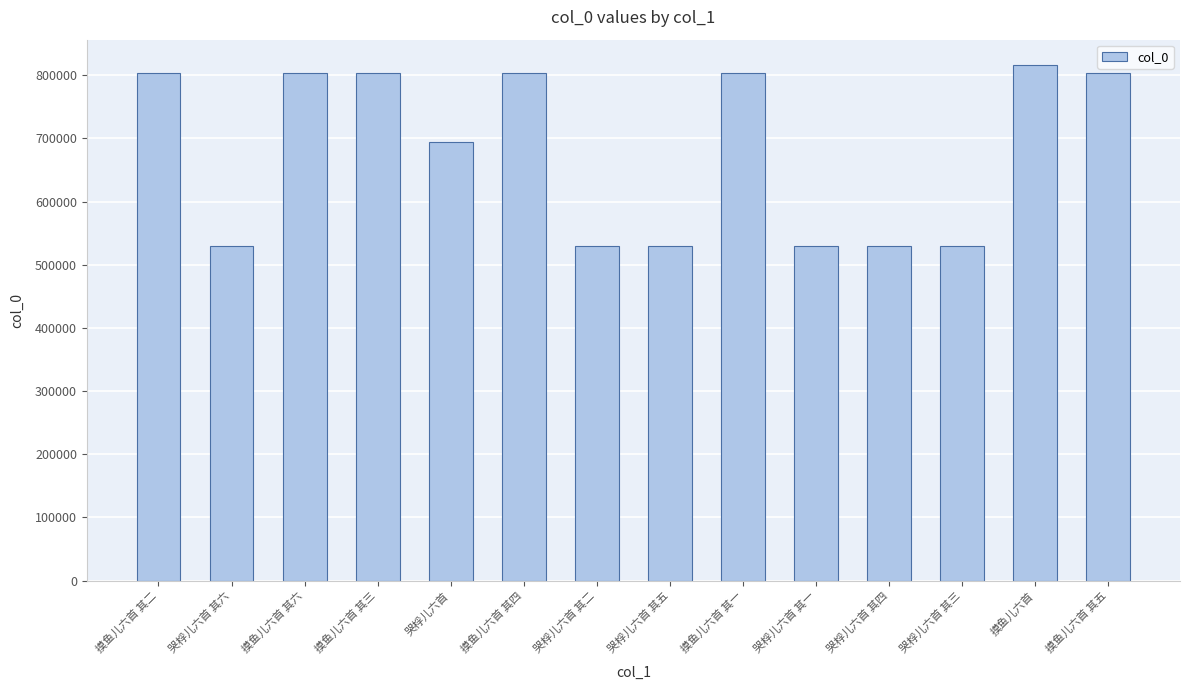

What is the sum of all values?

9499726